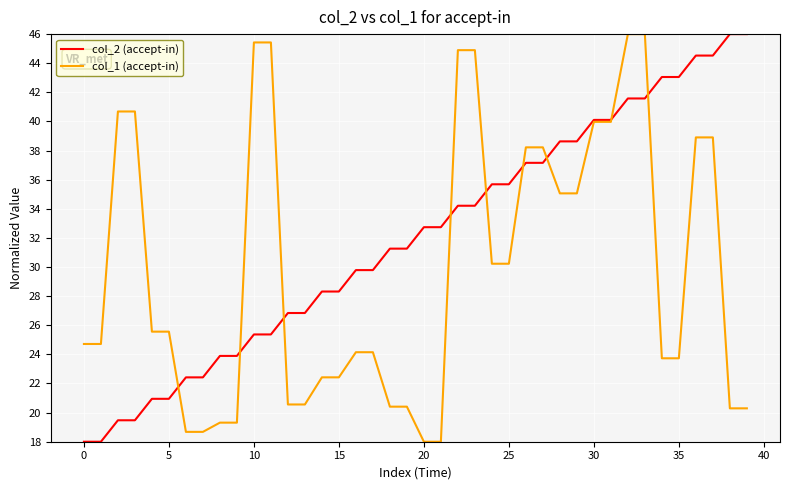

Which series ends up on top after the final intersection of col_2 (accept-in) and col_1 (accept-in)?

col_2 (accept-in)